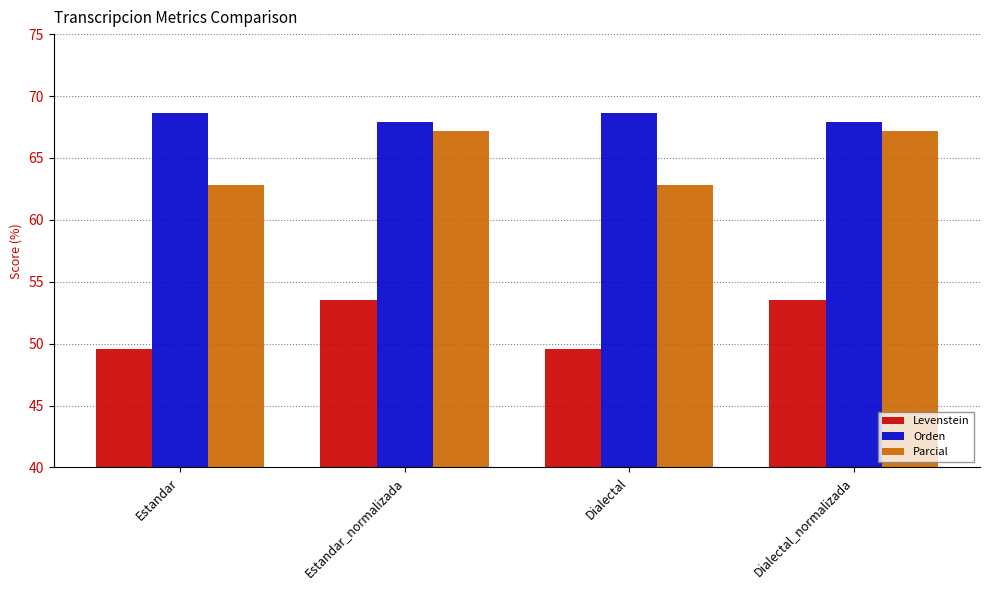

The Orden series shows 67.9 at Dialectal_normalizada. True or false?

True